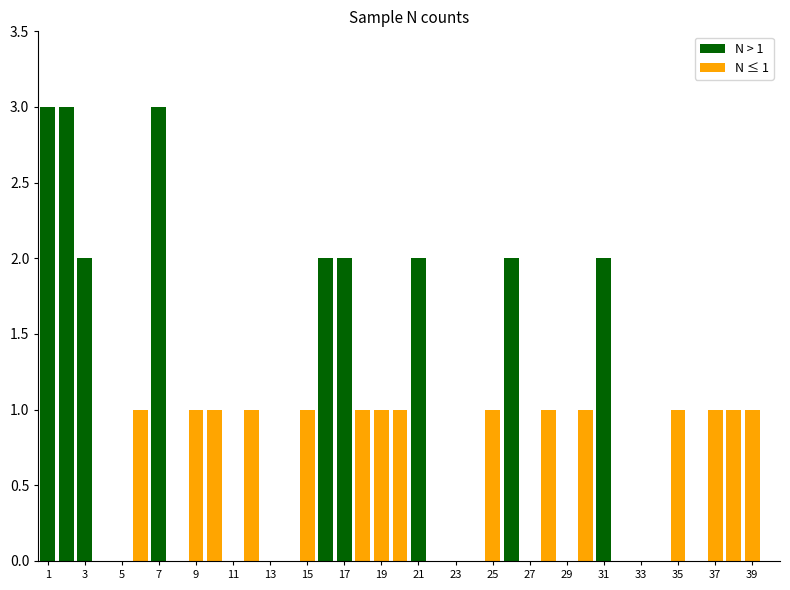

What is the value of the 39th bar from the left?

1